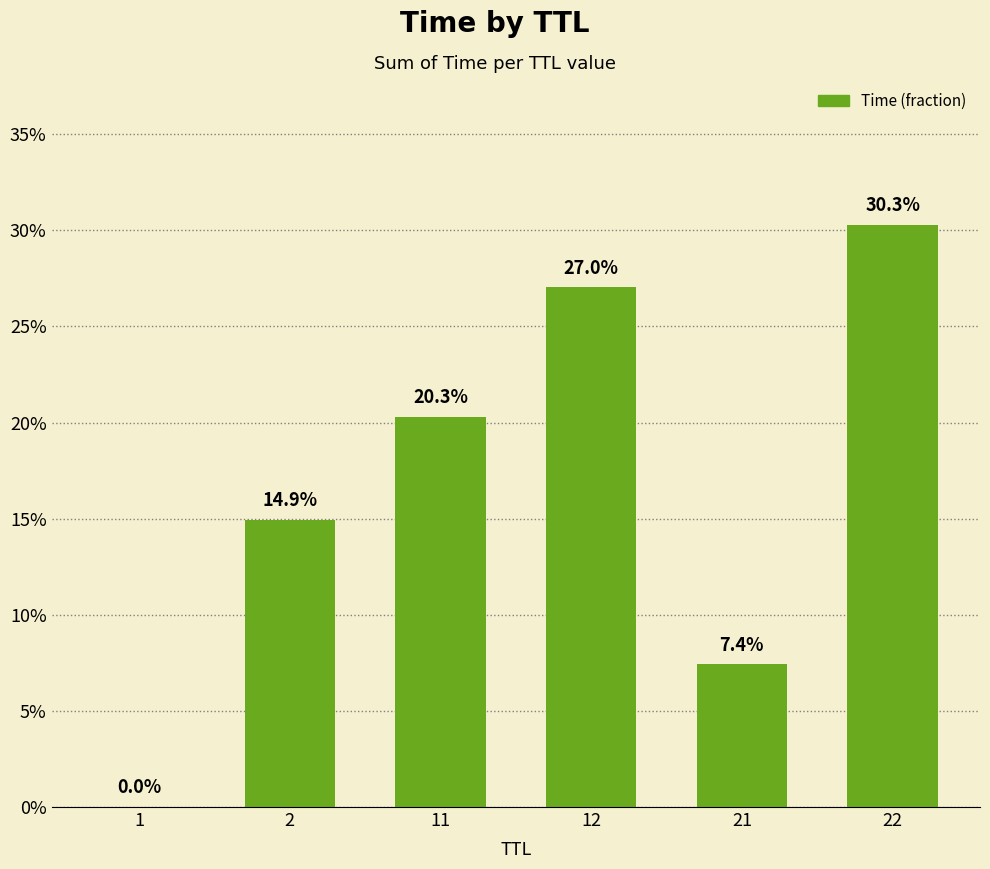

What is the change in value from 1 to 21?

+0.1